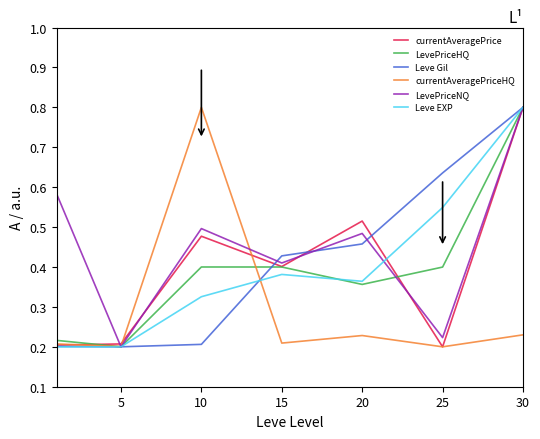

Which series has the largest total across all categories?

LevePriceNQ